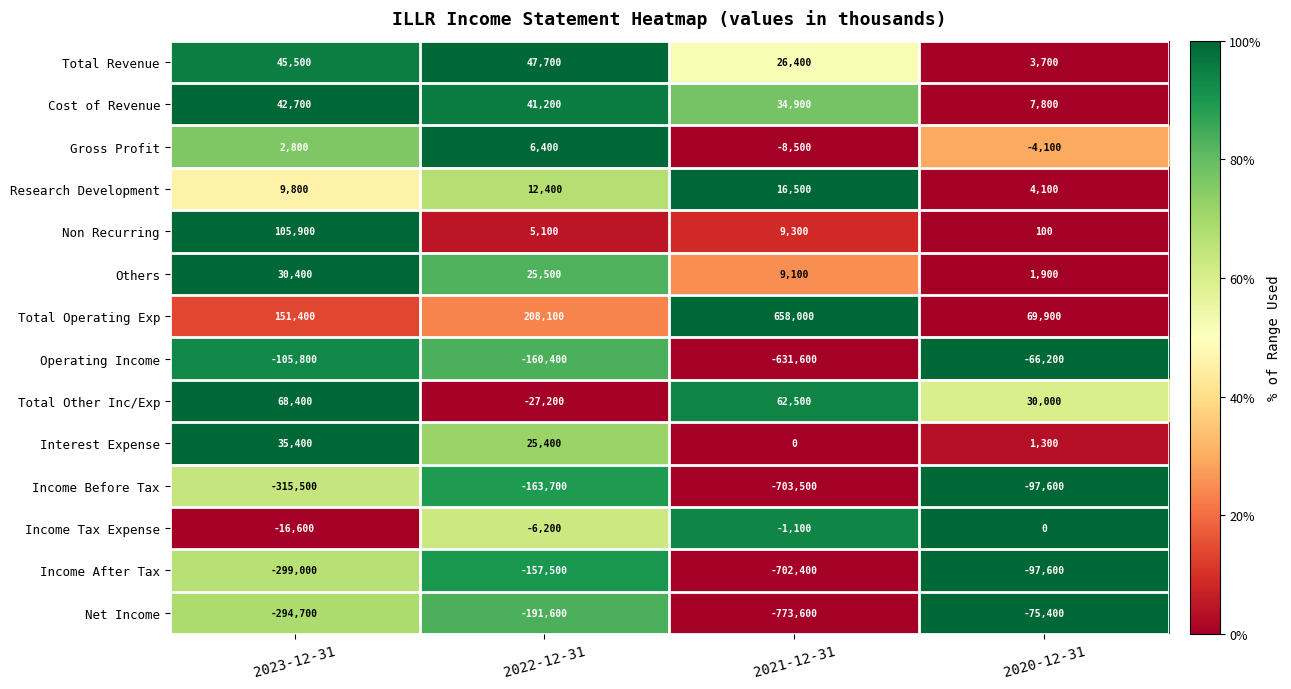

How many distinct data groups are displayed?

14